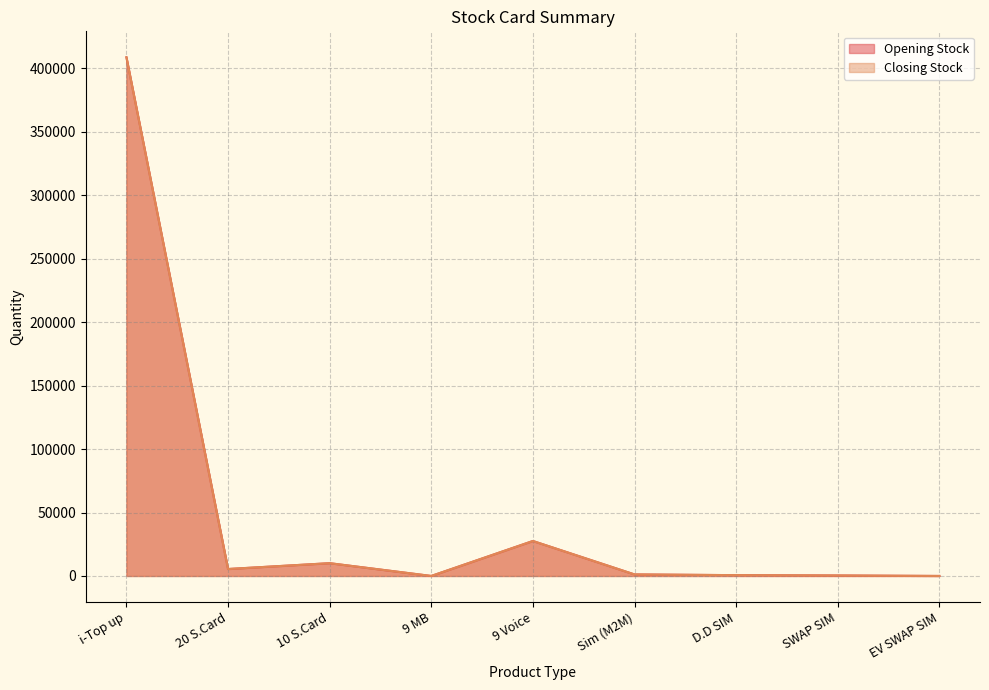

Where does the Opening Stock series first go above 1204?

i-Top up